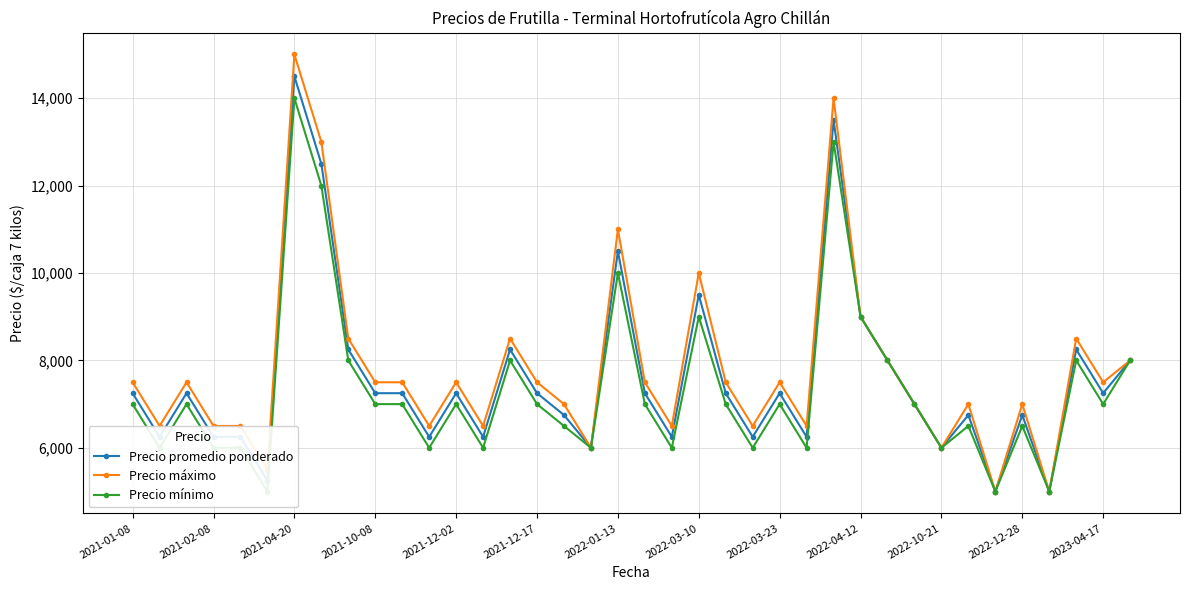

Which series has the largest total across all categories?

Precio máximo